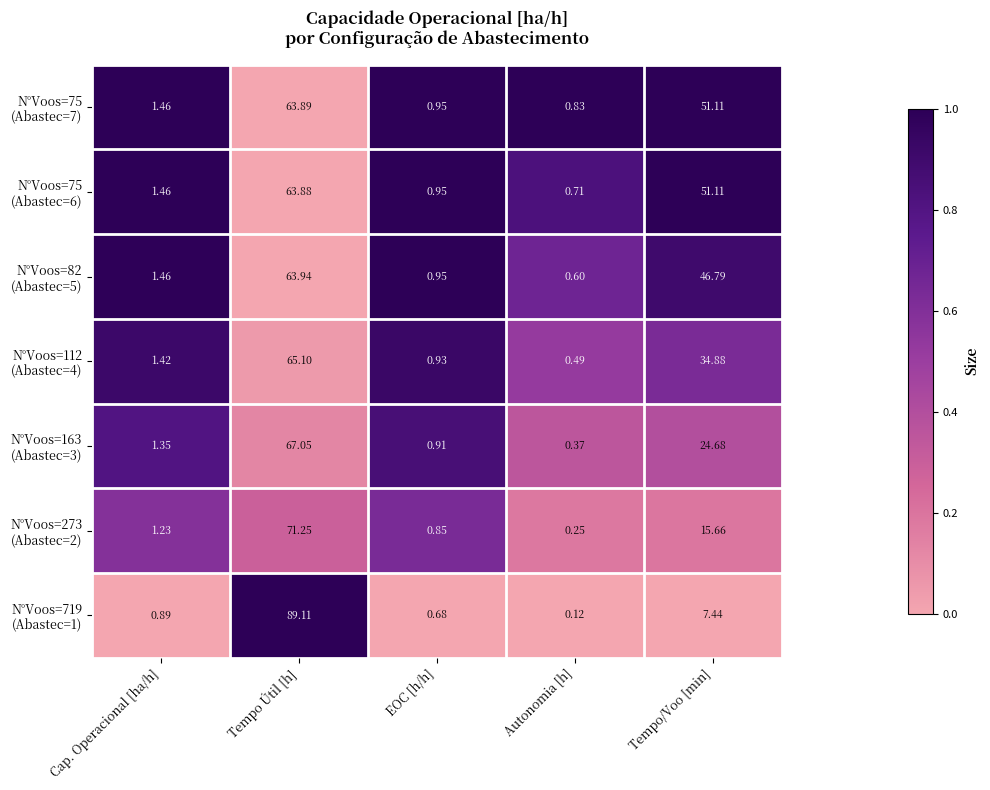

At which category is the sum across all series the highest?

Tempo Útil [h]